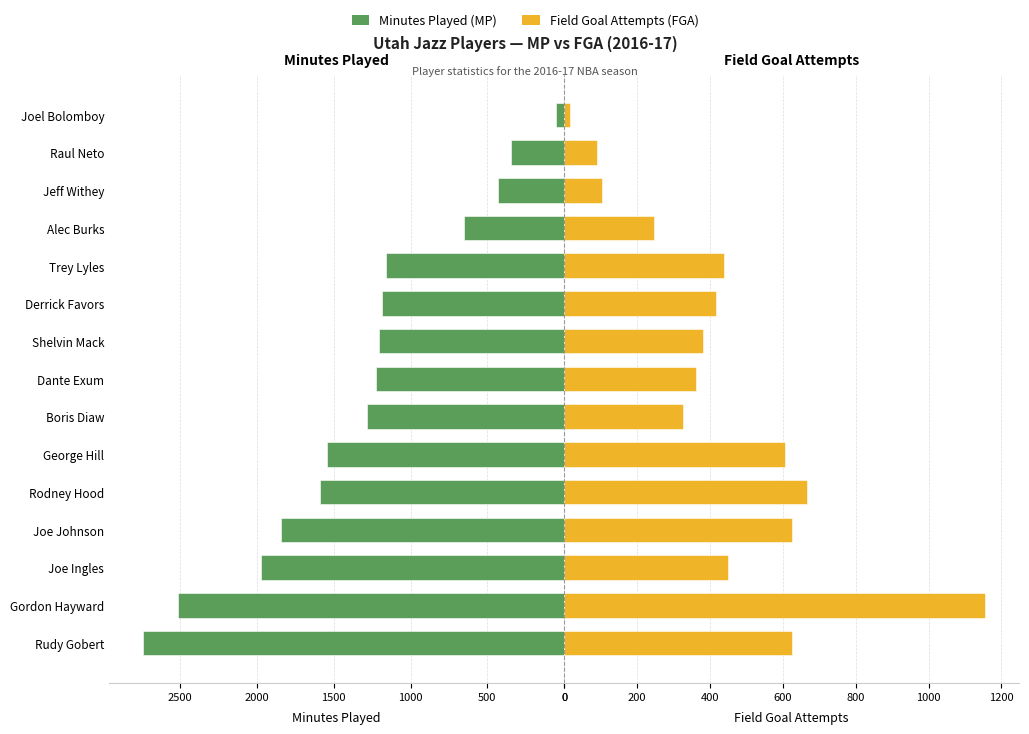

True or false: MP has a value of 1228 at 7.

True